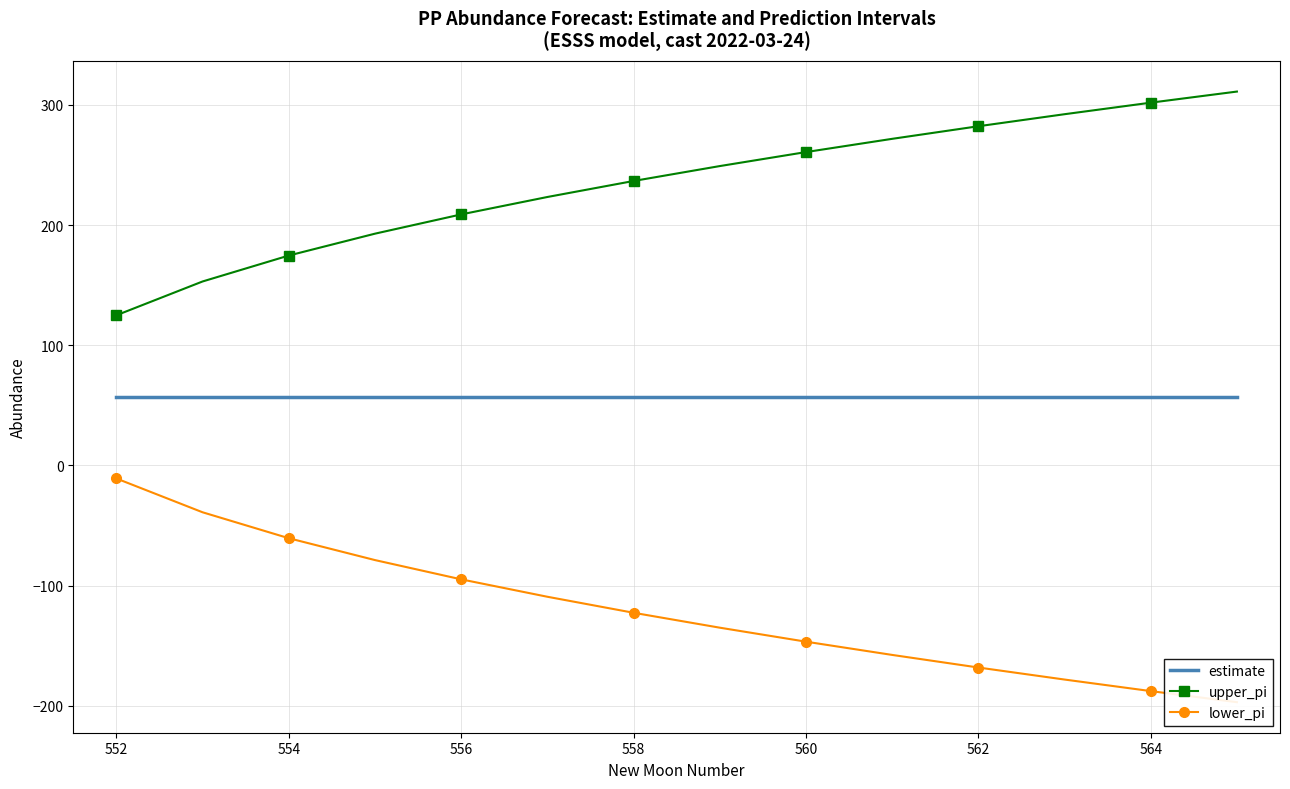

List the series in order of their peak value, lowest first.

lower_pi, estimate, upper_pi